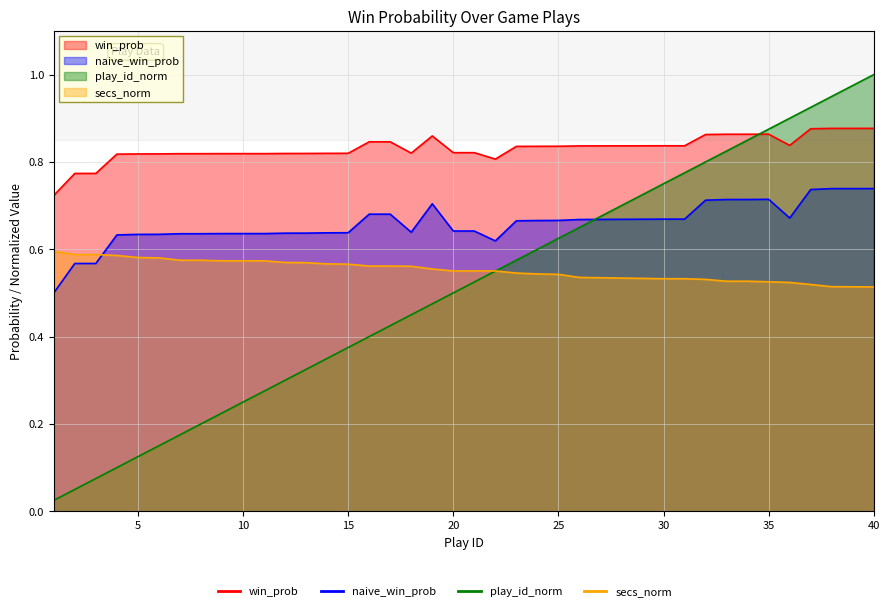

What is the sum of the play_id_norm values at 9 and 35?

1.1